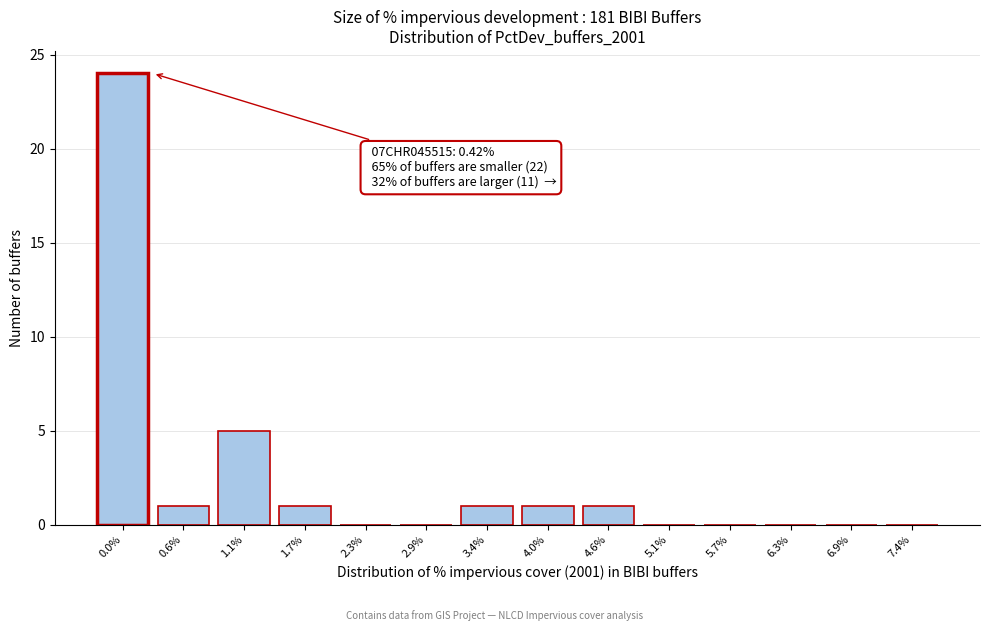

Reading left to right, transcribe all the data shown in this chart.

0.0%=24	0.6%=1	1.1%=5	1.7%=1	2.3%=0	2.9%=0	3.4%=1	4.0%=1	4.6%=1	5.1%=0	5.7%=0	6.3%=0	6.9%=0	7.4%=0